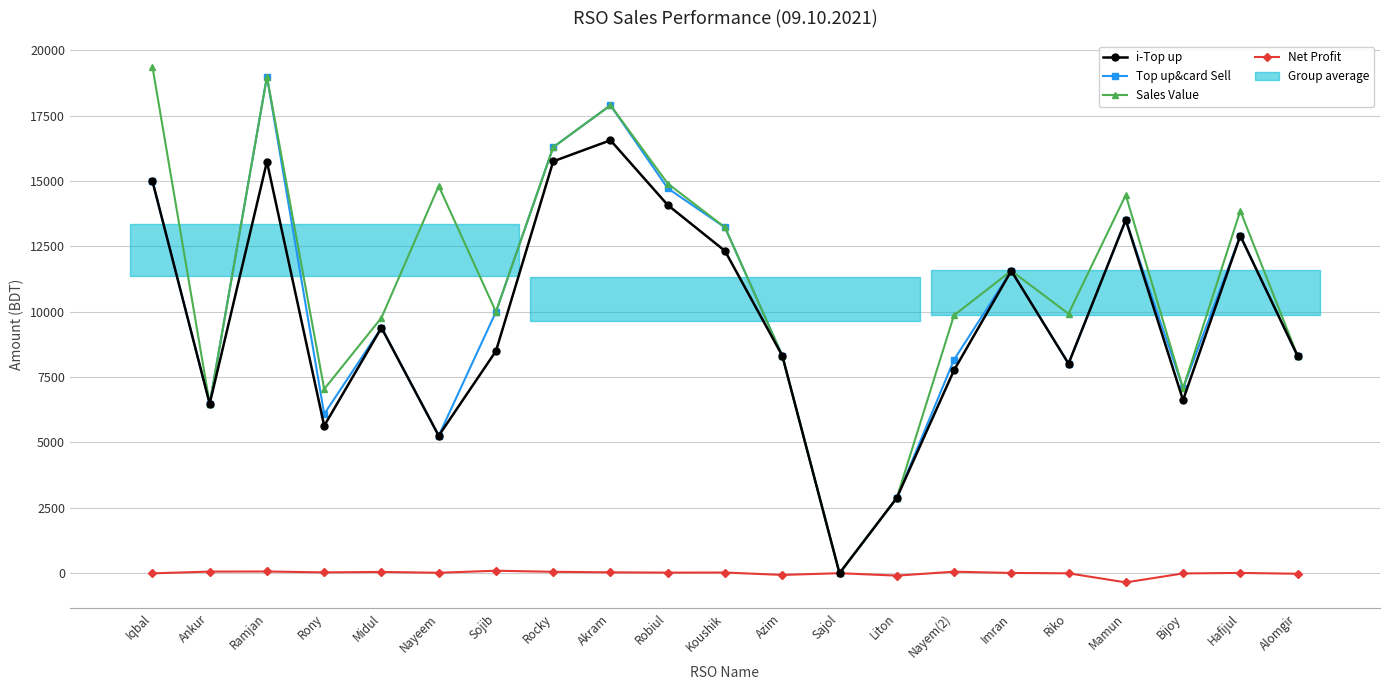

Which series has the largest range (max minus min)?

Sales Value